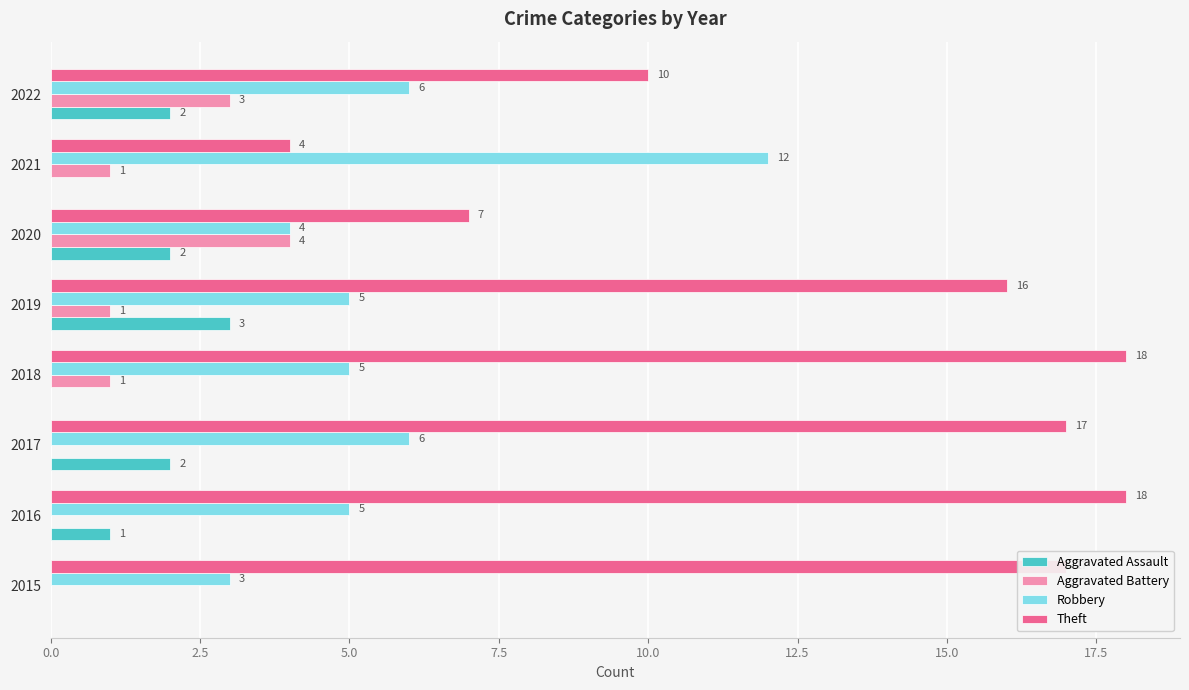

What is the sum of the Theft values at 2022 and 2021?

14